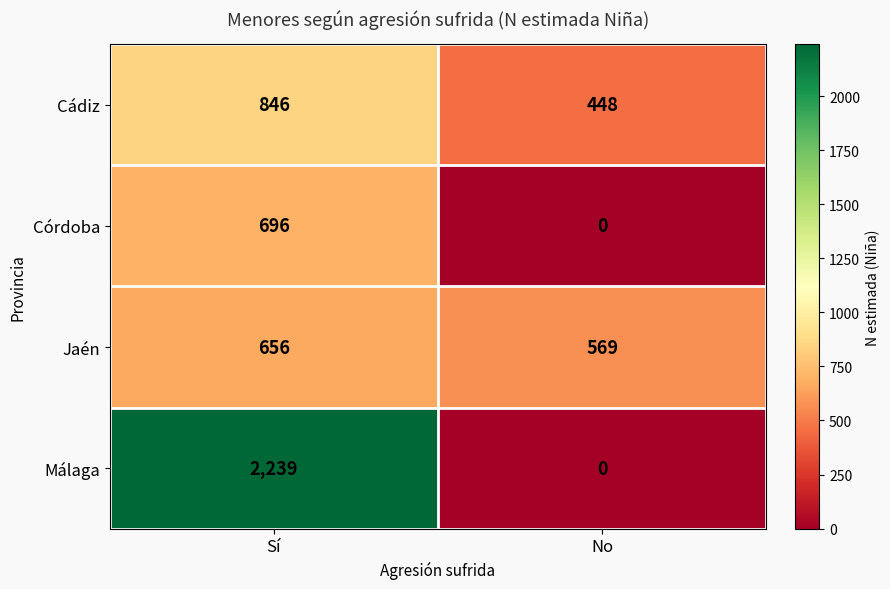

At which category is the sum across all series the highest?

Sí